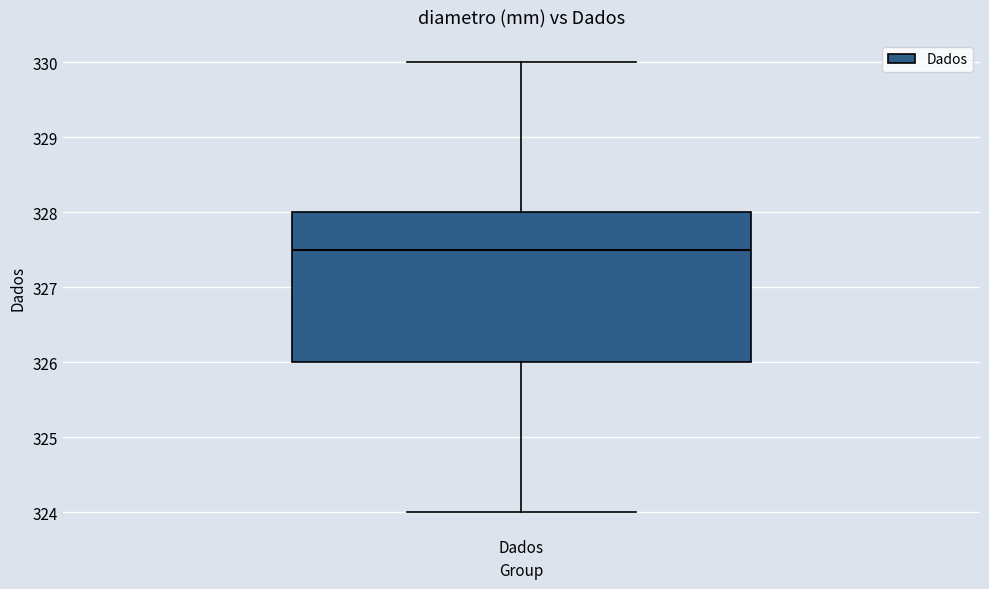

Transcribe this box plot: give where the median line is, the range the box spans, and where the two whiskers end, as read against the y-axis. The values are not printed on the chart, so give them approximately, as read against the axis.

median 327.5, box 326.0 to 328.0, whiskers 324.0 to 330.0